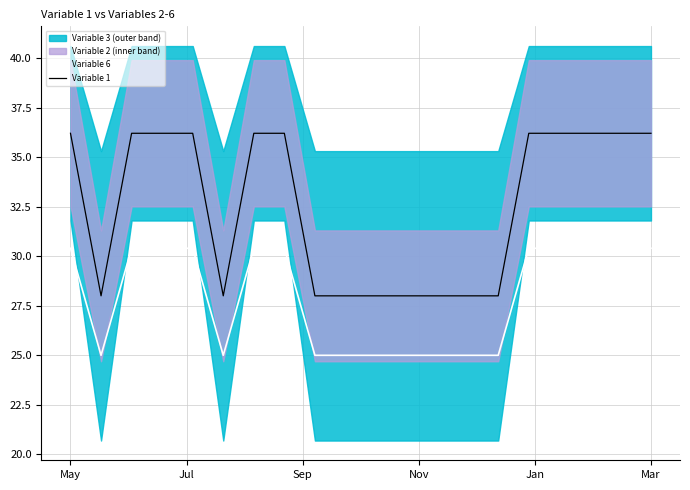

What is the spread (max minus min) of values at May?

5.8